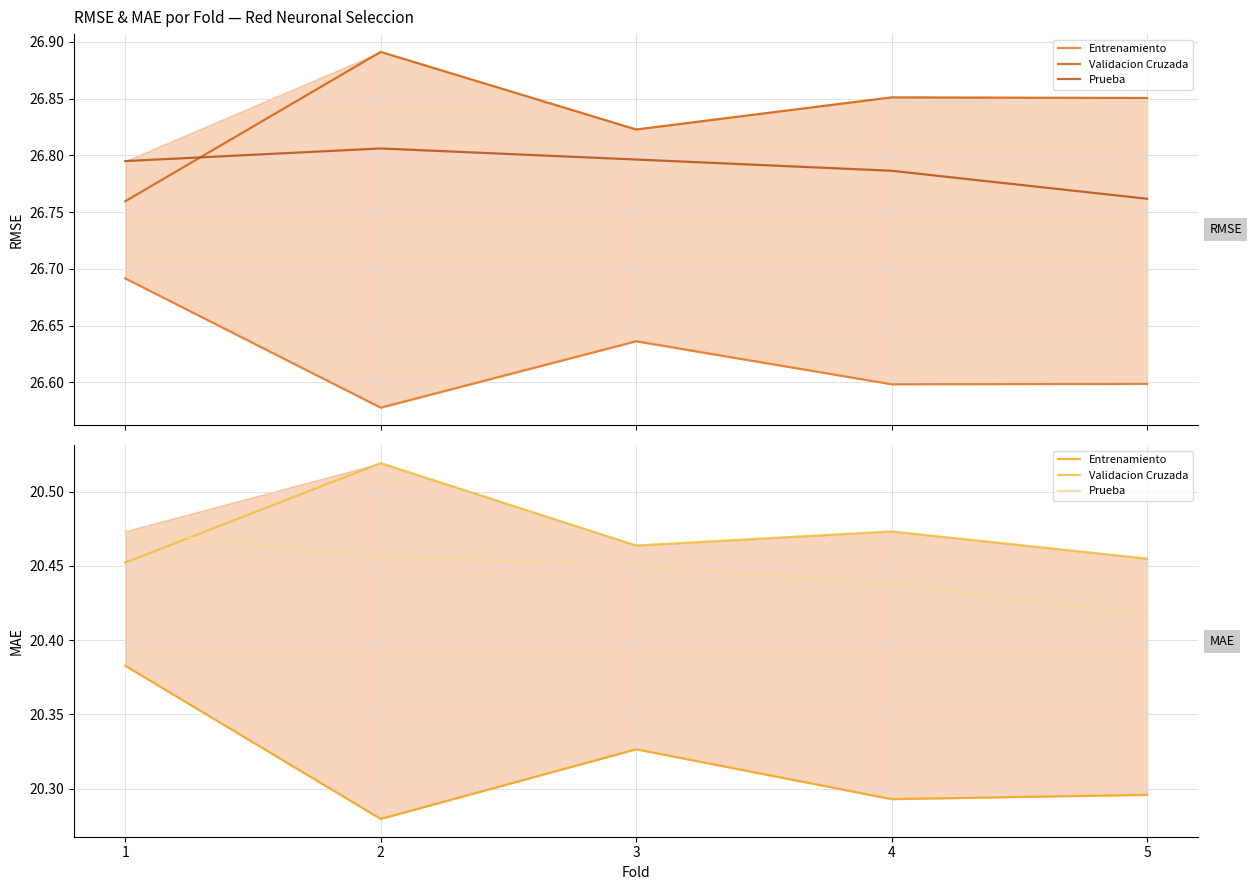

List the series in order of their overall mean, lowest first.

Entrenamiento, Prueba, Validacion Cruzada